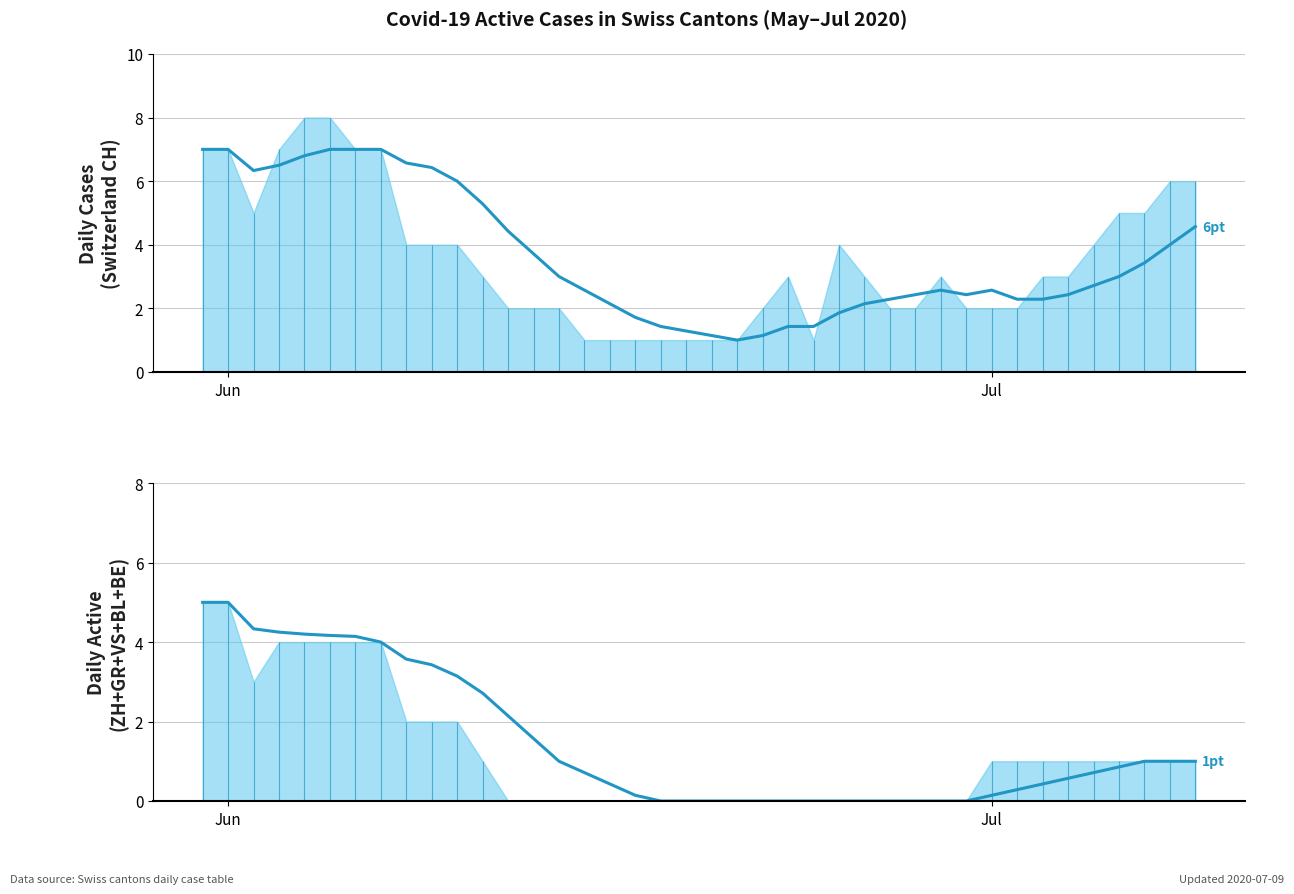

Reading left to right, what are all the values shown in this chart?

CH (rolling avg): 7.0	7.0	6.3	6.5	6.8	7.0	7.0	7.0	6.6	6.4	6.0	5.3	4.4	3.7	3.0	2.6	2.1	1.7	1.4	1.3	1.1	1.0	1.1	1.4	1.4	1.9	2.1	2.3	2.4	2.6	2.4	2.6	2.3	2.3	2.4	2.7	3.0	3.4	4.0	4.6
Combined (rolling avg): 5.0	5.0	4.3	4.2	4.2	4.2	4.1	4.0	3.6	3.4	3.1	2.7	2.1	1.6	1.0	0.7	0.4	0.1	0.0	0.0	0.0	0.0	0.0	0.0	0.0	0.0	0.0	0.0	0.0	0.0	0.0	0.1	0.3	0.4	0.6	0.7	0.9	1.0	1.0	1.0